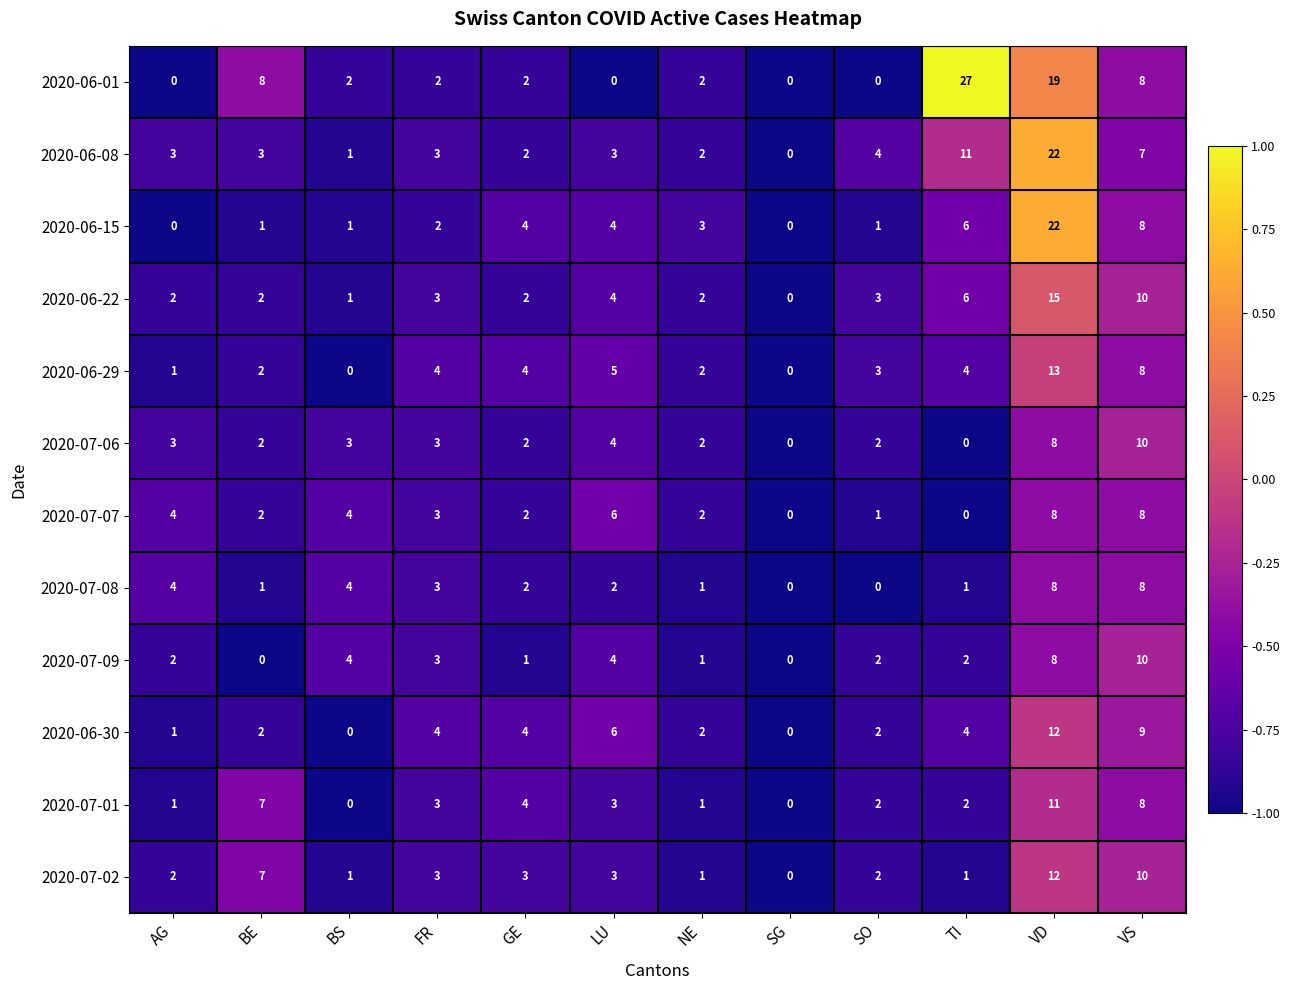

Which series has the widest spread of values?

2020-06-01